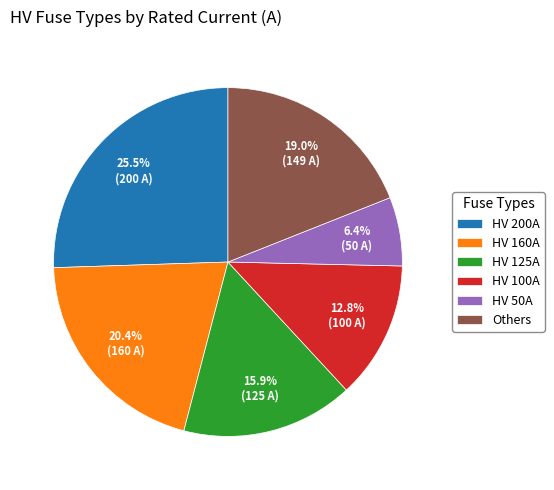

Count the number of slices in the pie.

6